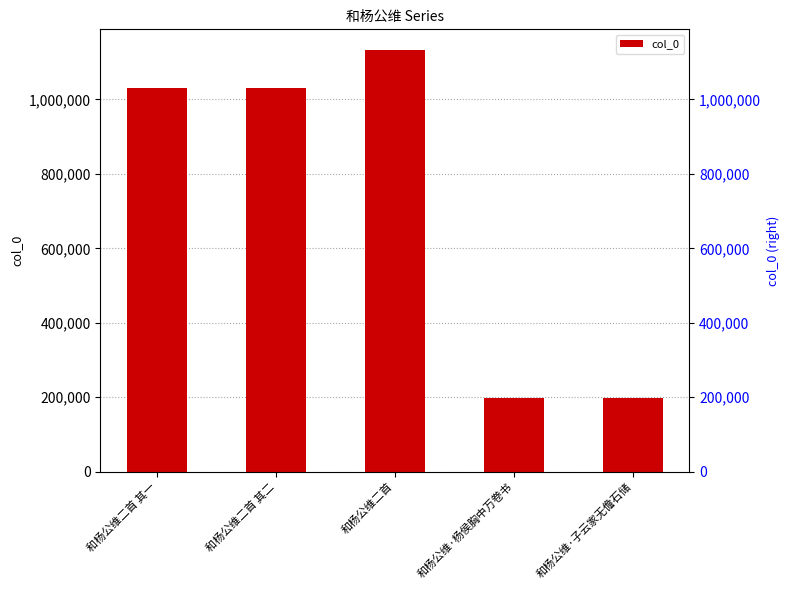

Where does the data first go above 1029892?

和杨公维二首 其一